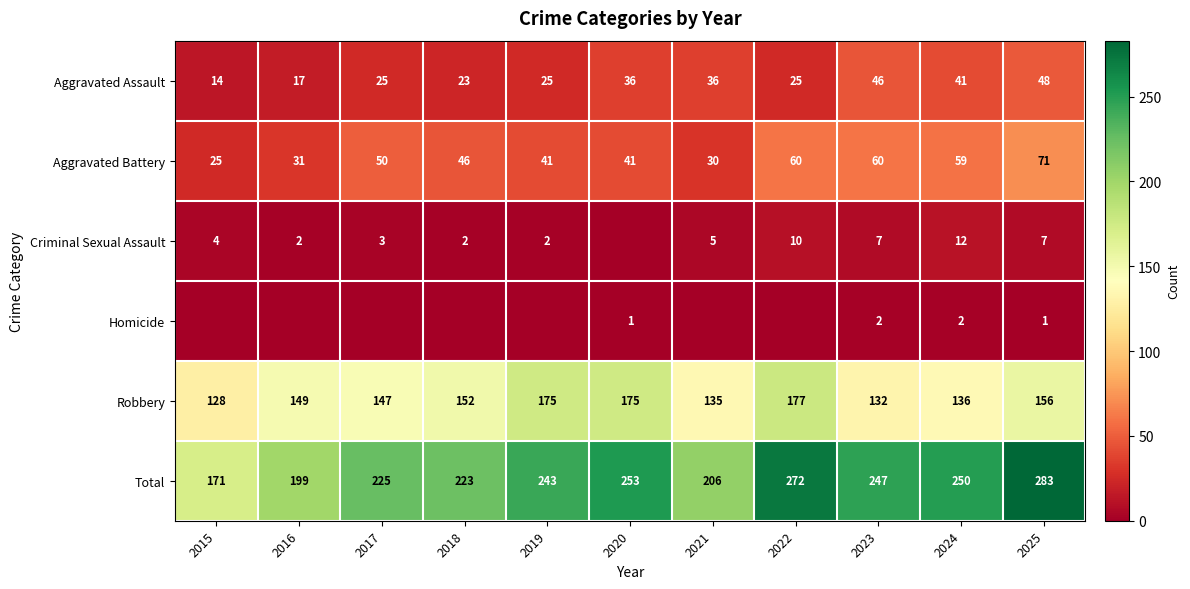

Where is Robbery nearest to the value 152?

2018